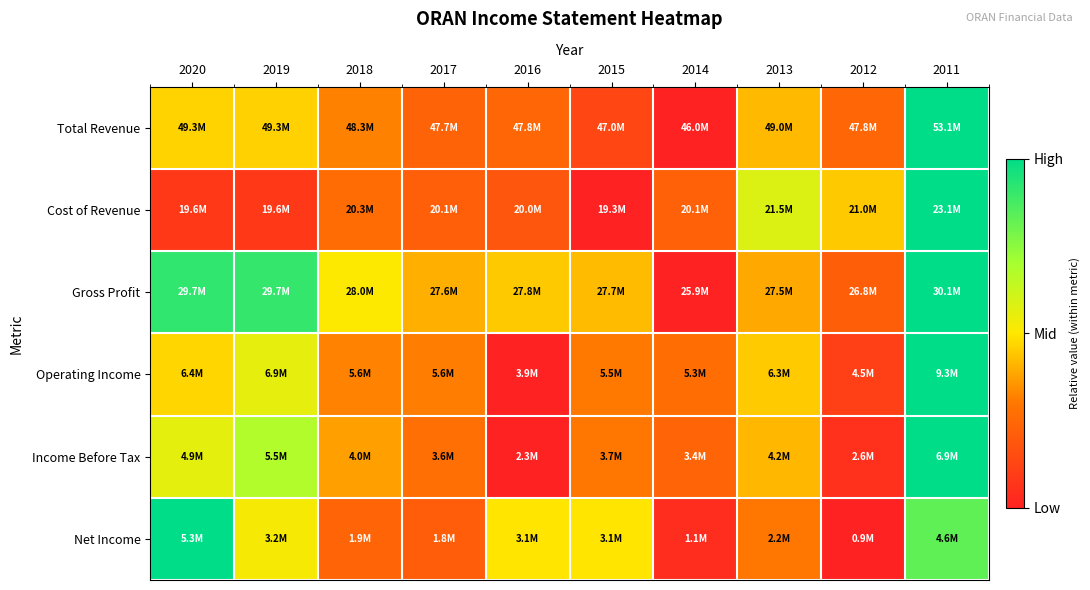

What is the difference between the highest and lowest values at 2013?

0.3